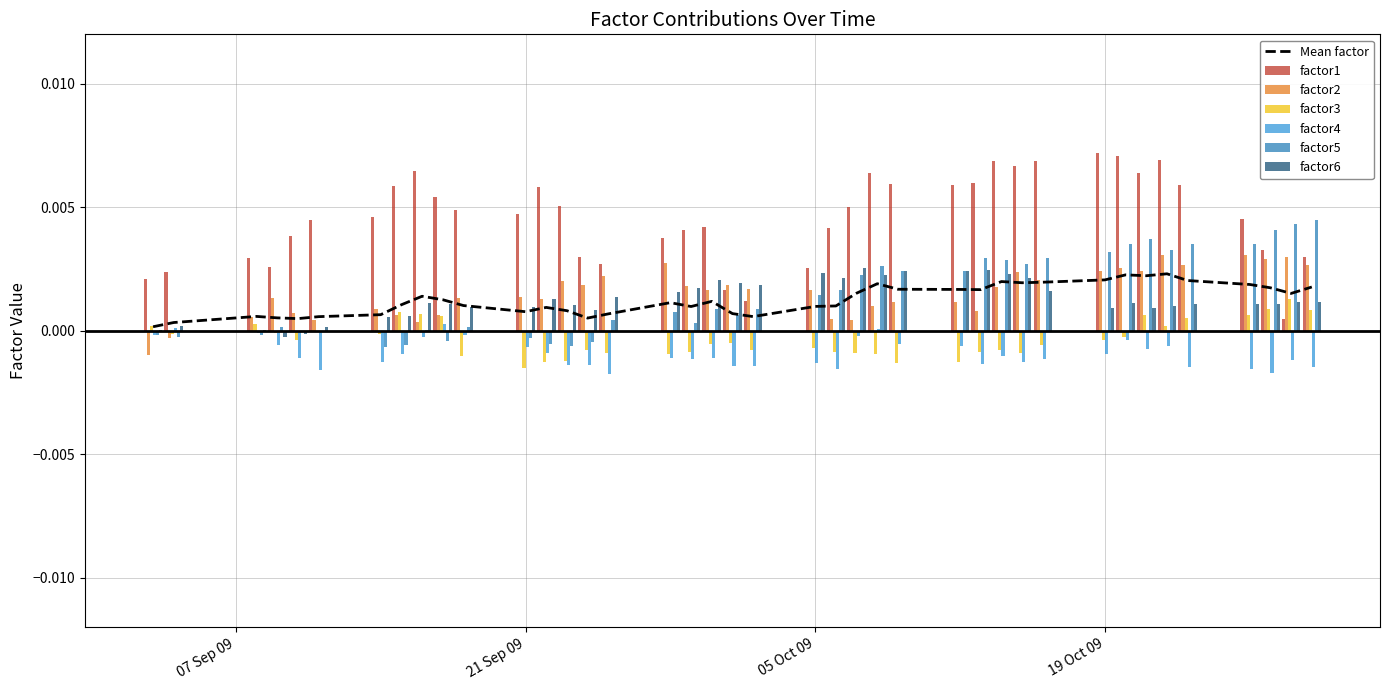

How many data points does each series have?

40